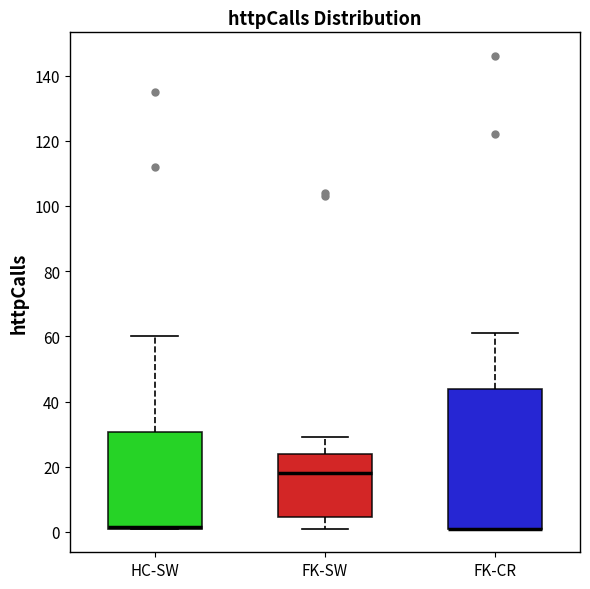

Comparing the boxes themselves (not the whiskers), which one is the tallest?

FK-CR